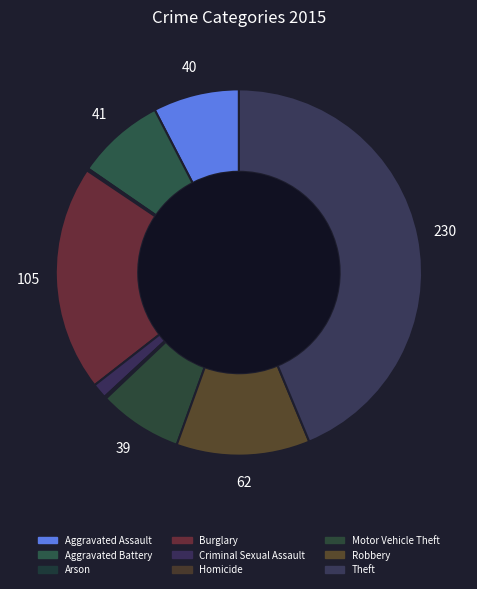

Combined, do Arson and Criminal Sexual Assault account for over 50%?

No